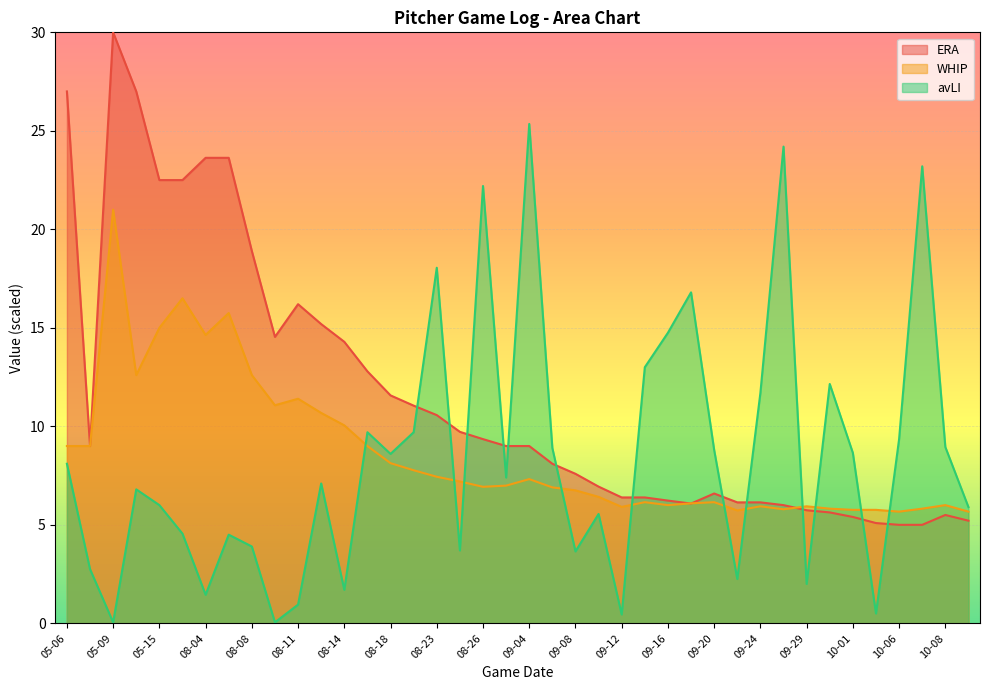

What are all the series names shown in the legend?

ERA, WHIP, avLI